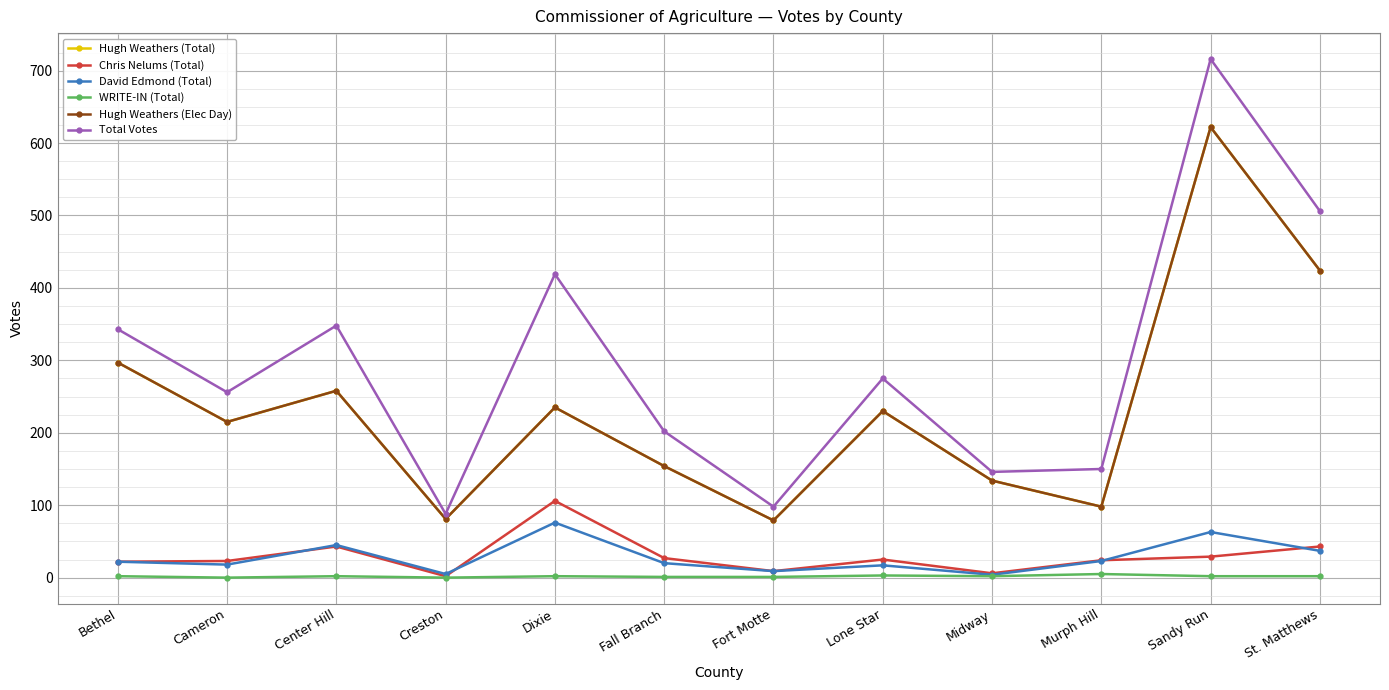

The value of Hugh Weathers (Elec Day) at Sandy Run is 622. True or false?

True